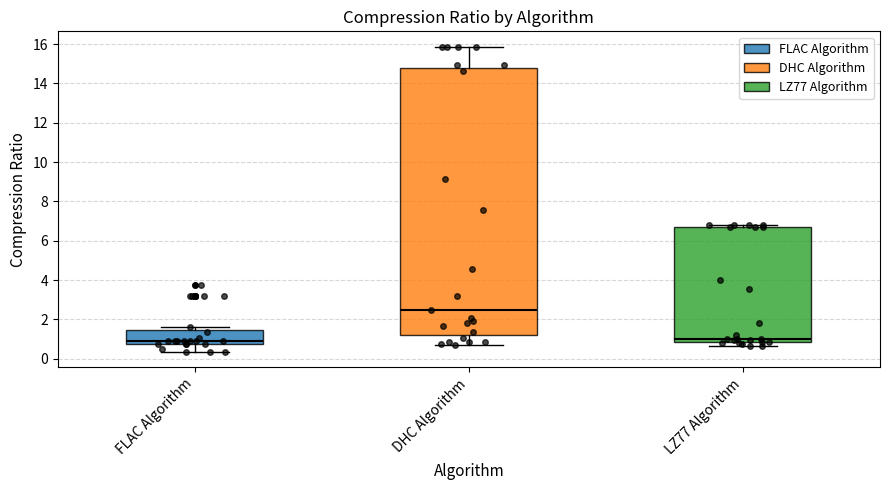

Comparing the boxes themselves (not the whiskers), which one is the tallest?

DHC Algorithm